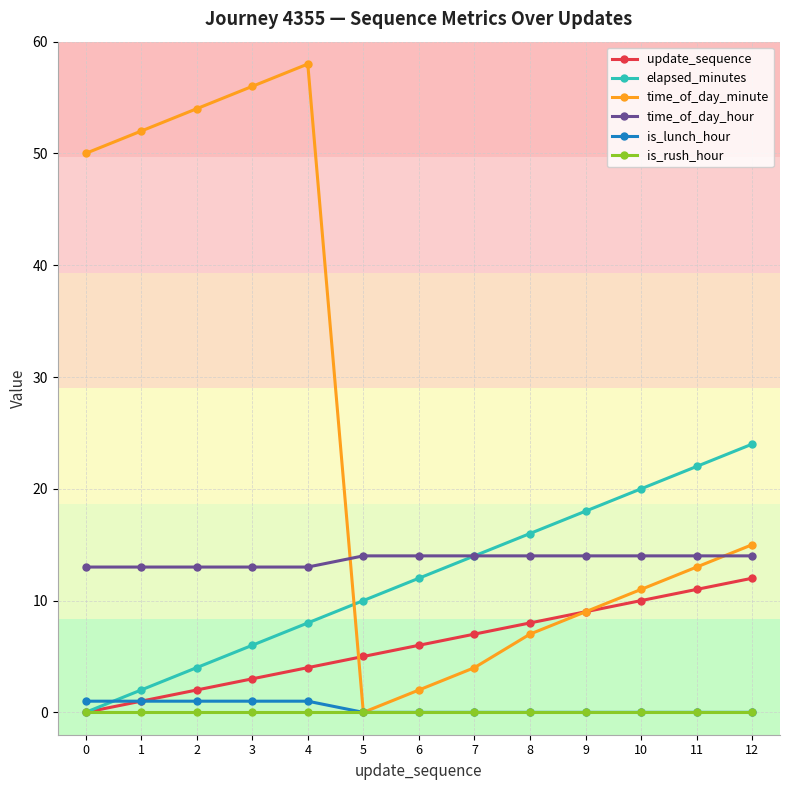

Which category has the highest value across all series?

4